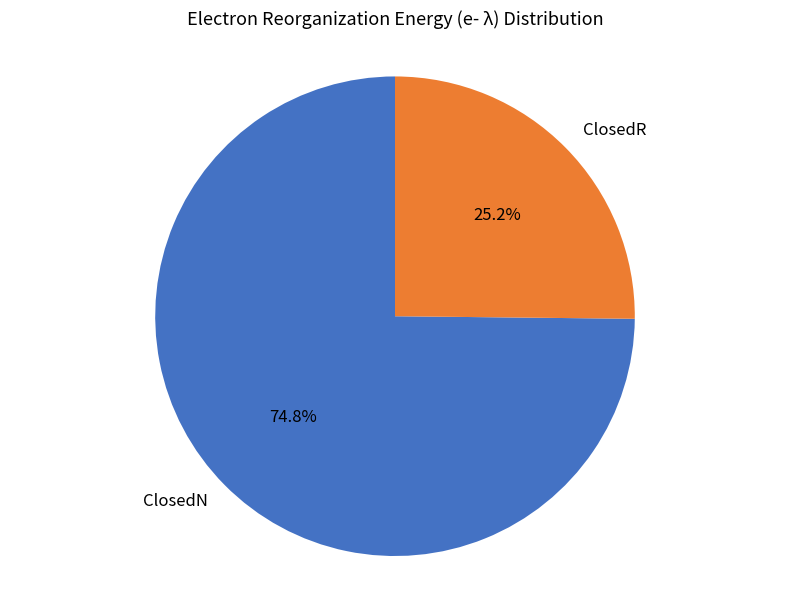

What percentage is the ClosedN slice, to the nearest percent?

75%